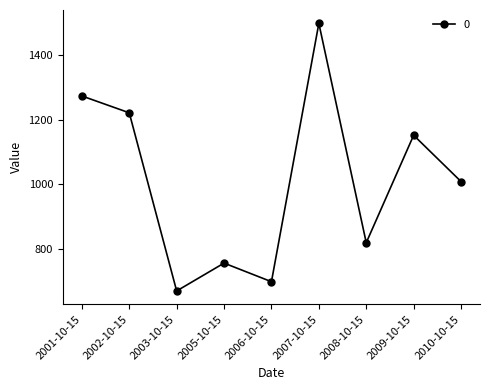

What position from the right is 2009-10-15?

2